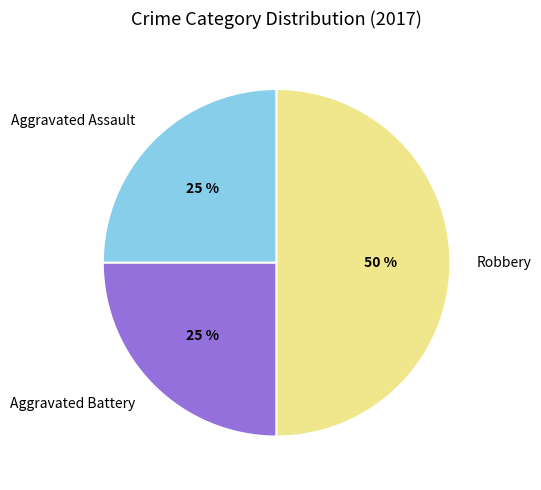

To the nearest percent, what percentage of the pie is Aggravated Assault?

25%